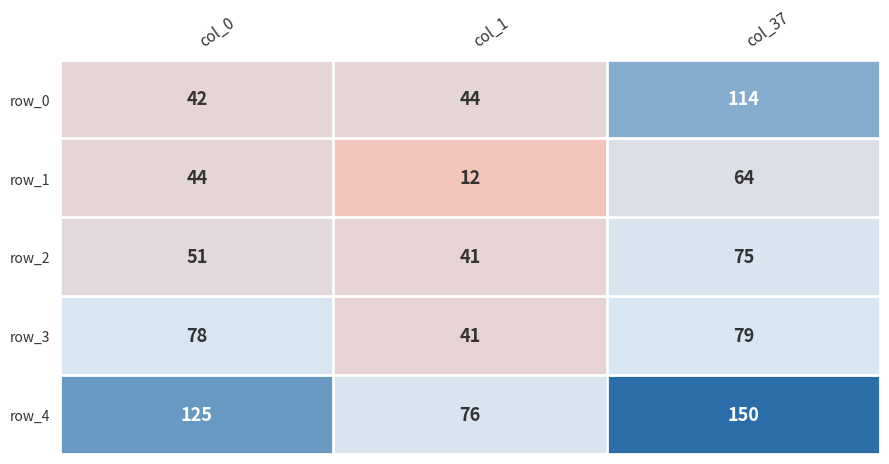

Reading left to right, transcribe all the data shown in this chart.

row_0: col_0=42	col_1=44	col_37=114
row_1: col_0=44	col_1=12	col_37=64
row_2: col_0=51	col_1=41	col_37=75
row_3: col_0=78	col_1=41	col_37=79
row_4: col_0=125	col_1=76	col_37=150